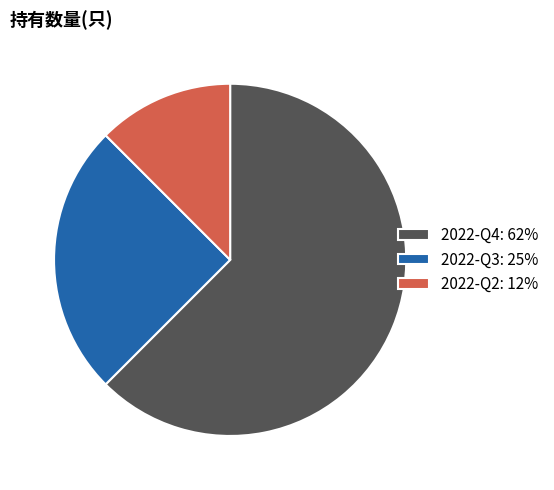

The 2022-Q4: 62% slice represents 50% of the pie. True or false?

False